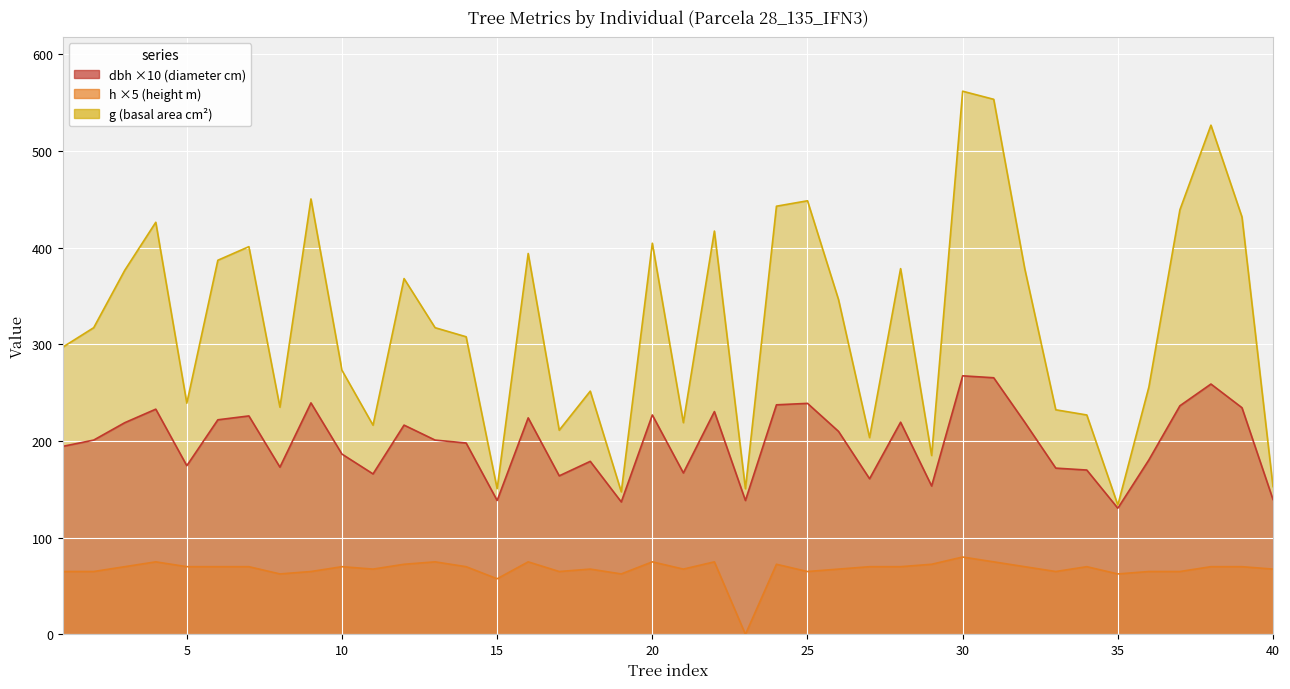

At how many categories does at least one series exceed 352?

18